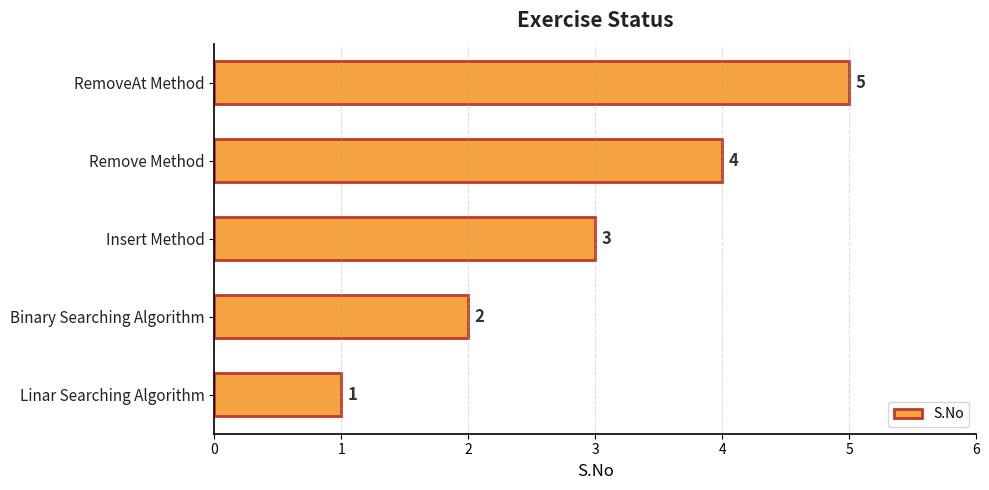

Count the number of data series in this chart.

1